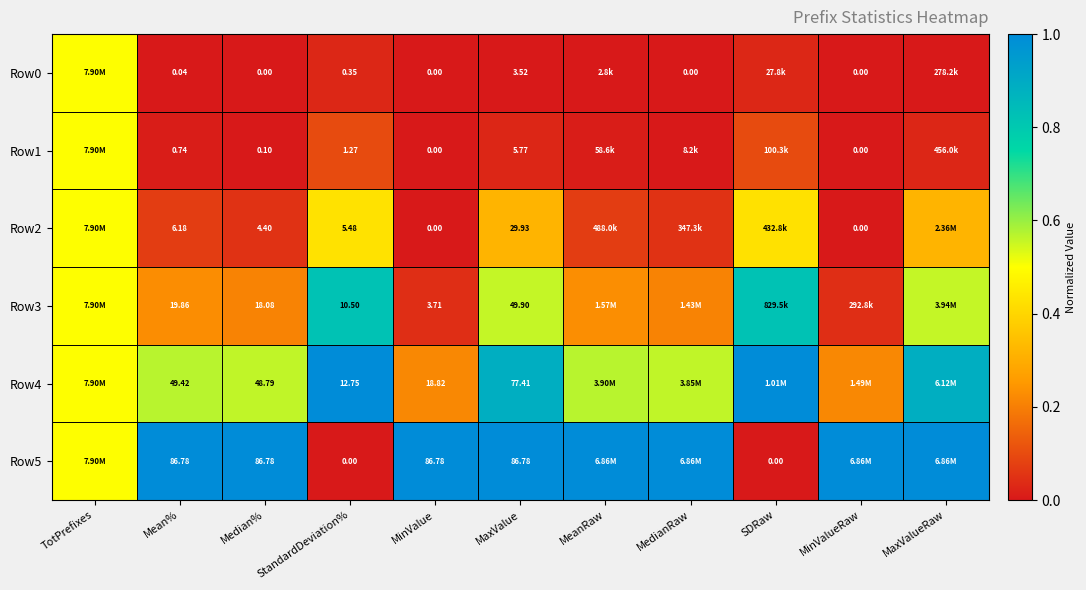

Count the number of data series in this chart.

6